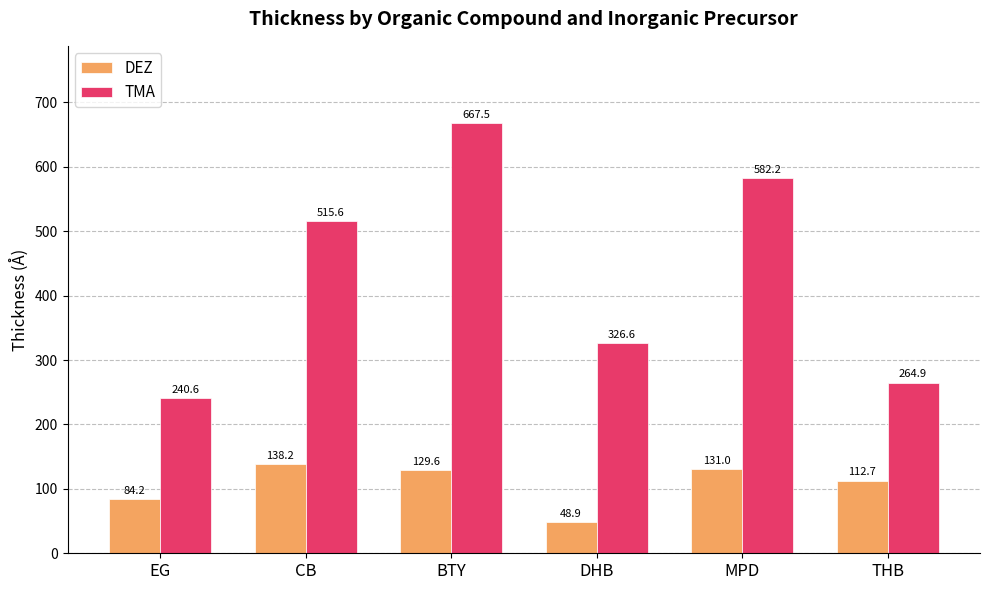

At EG, list the series in order from smallest to largest.

DEZ, TMA